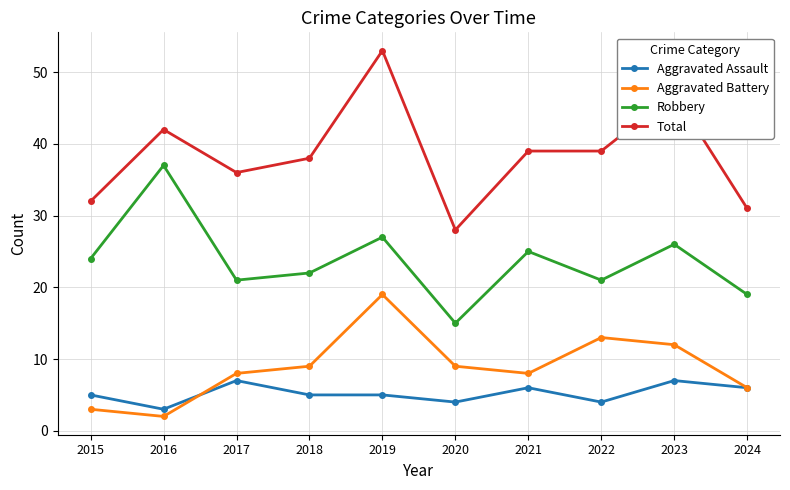

What is the total value across all series at 2022?

77